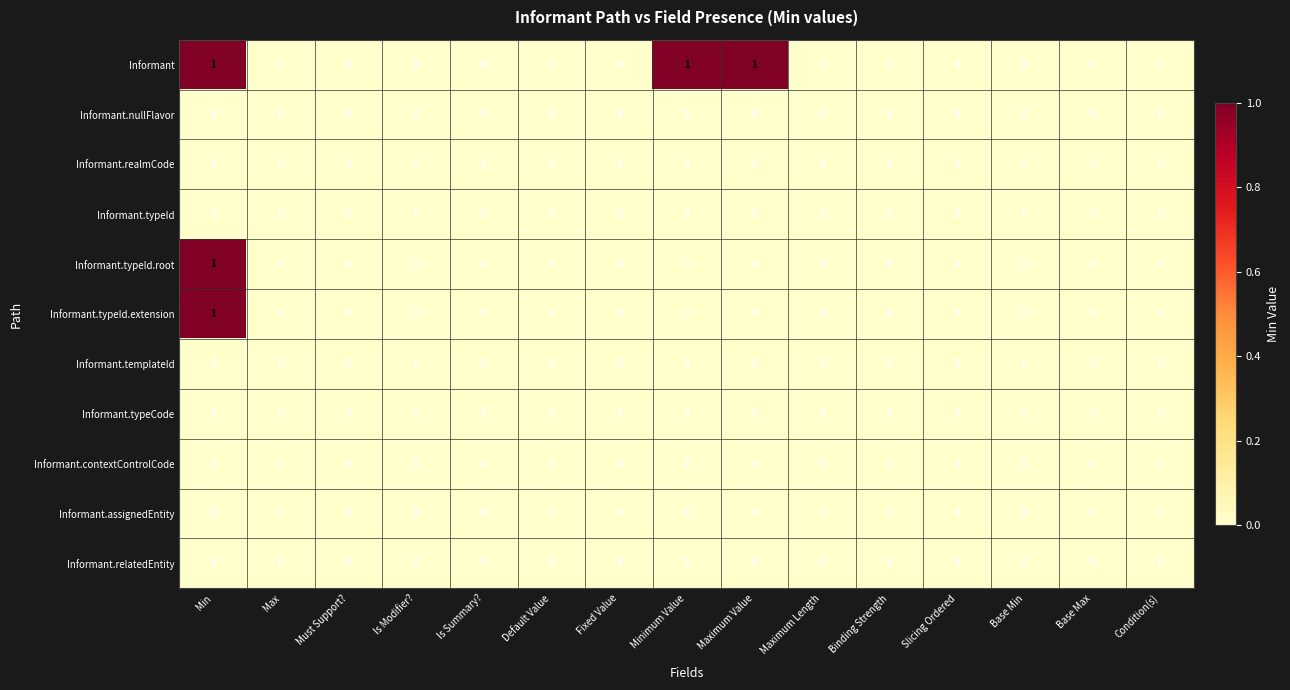

The Informant series shows 1 at Minimum Value. True or false?

True